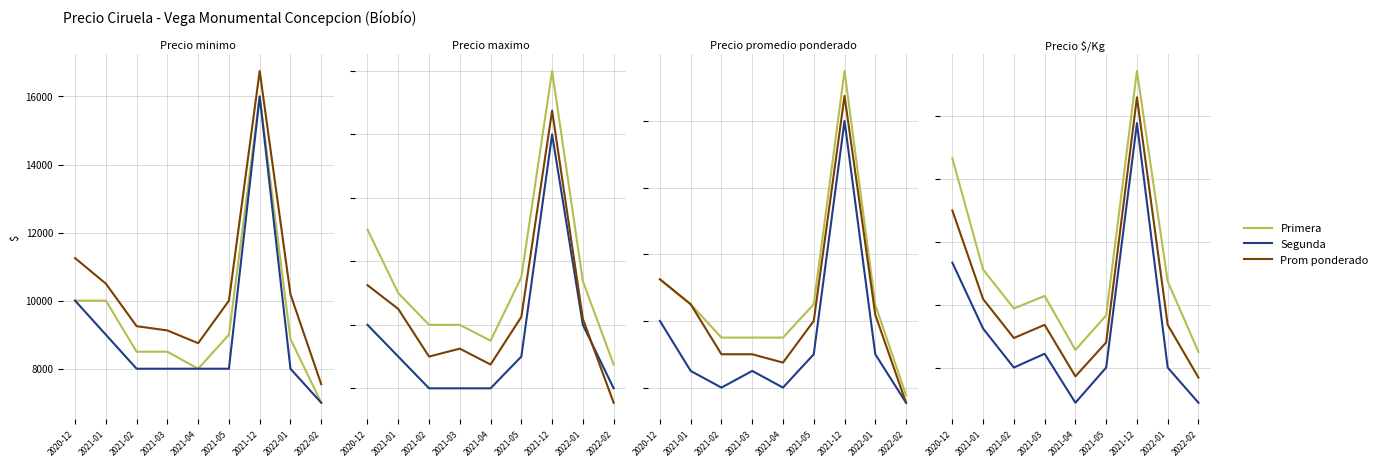

What is the sum of all Primera values?

5942